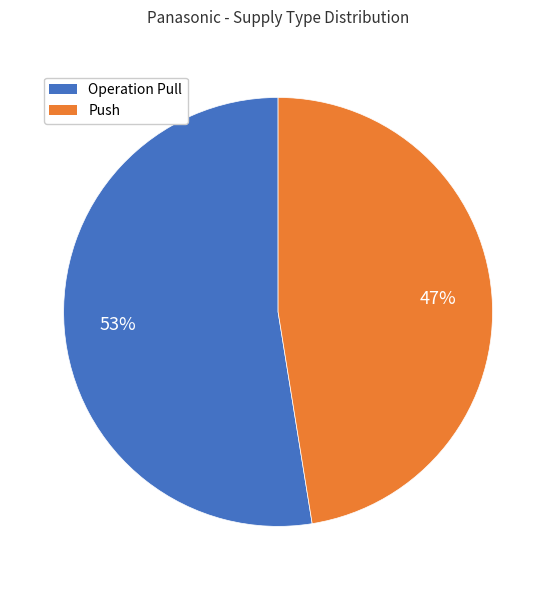

Count the number of slices in the pie.

2